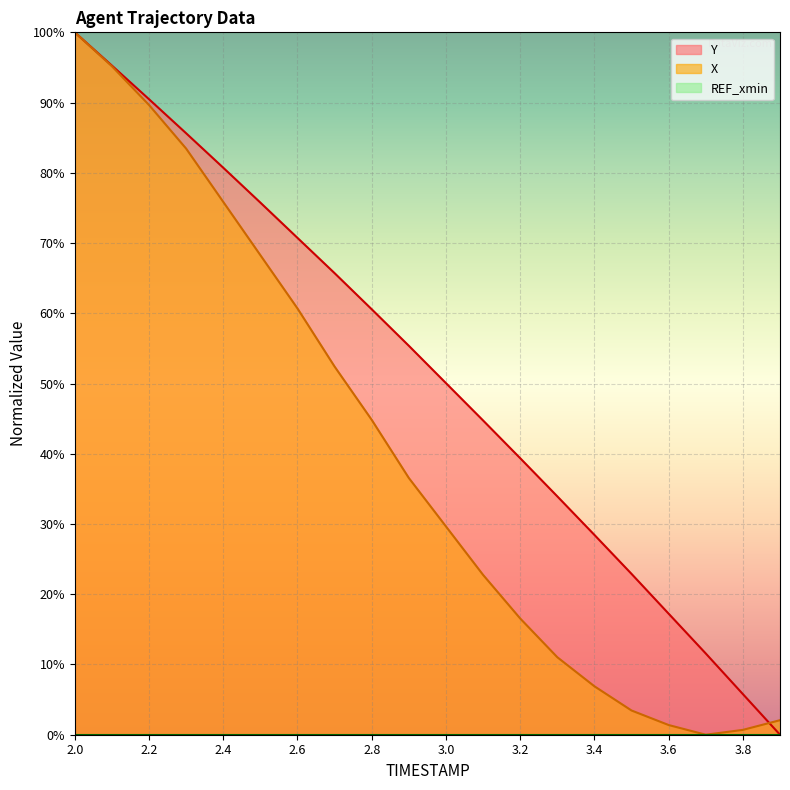

True or false: X has more than 0 points higher than both neighbors.

False